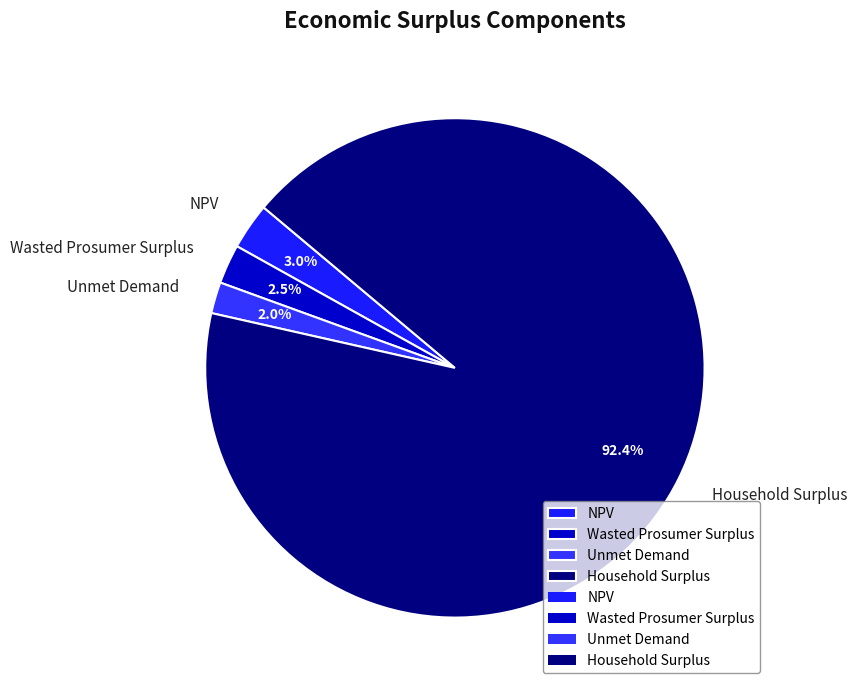

Does any single category account for the majority?

Yes